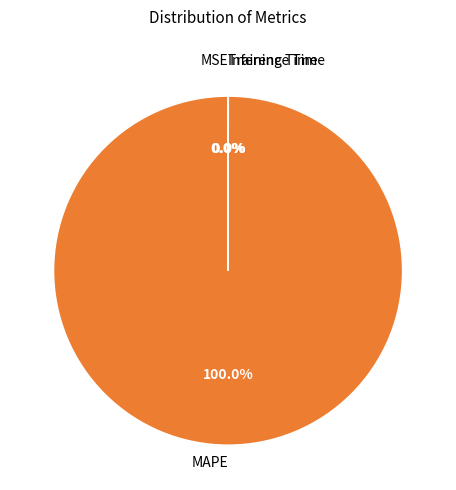

Is there any slice that represents more than half of the pie?

Yes